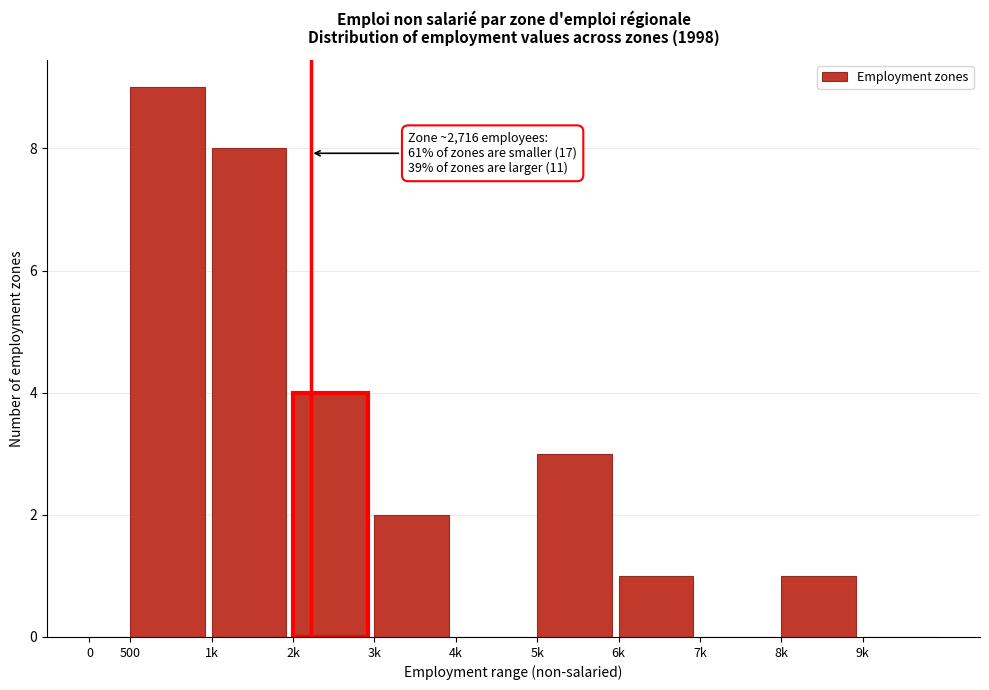

Reading right to left, list all the values displayed in this chart.

9k=0	8k=1	7k=0	6k=1	5k=3	4k=0	3k=2	2k=4	1k=8	500=9	0=0